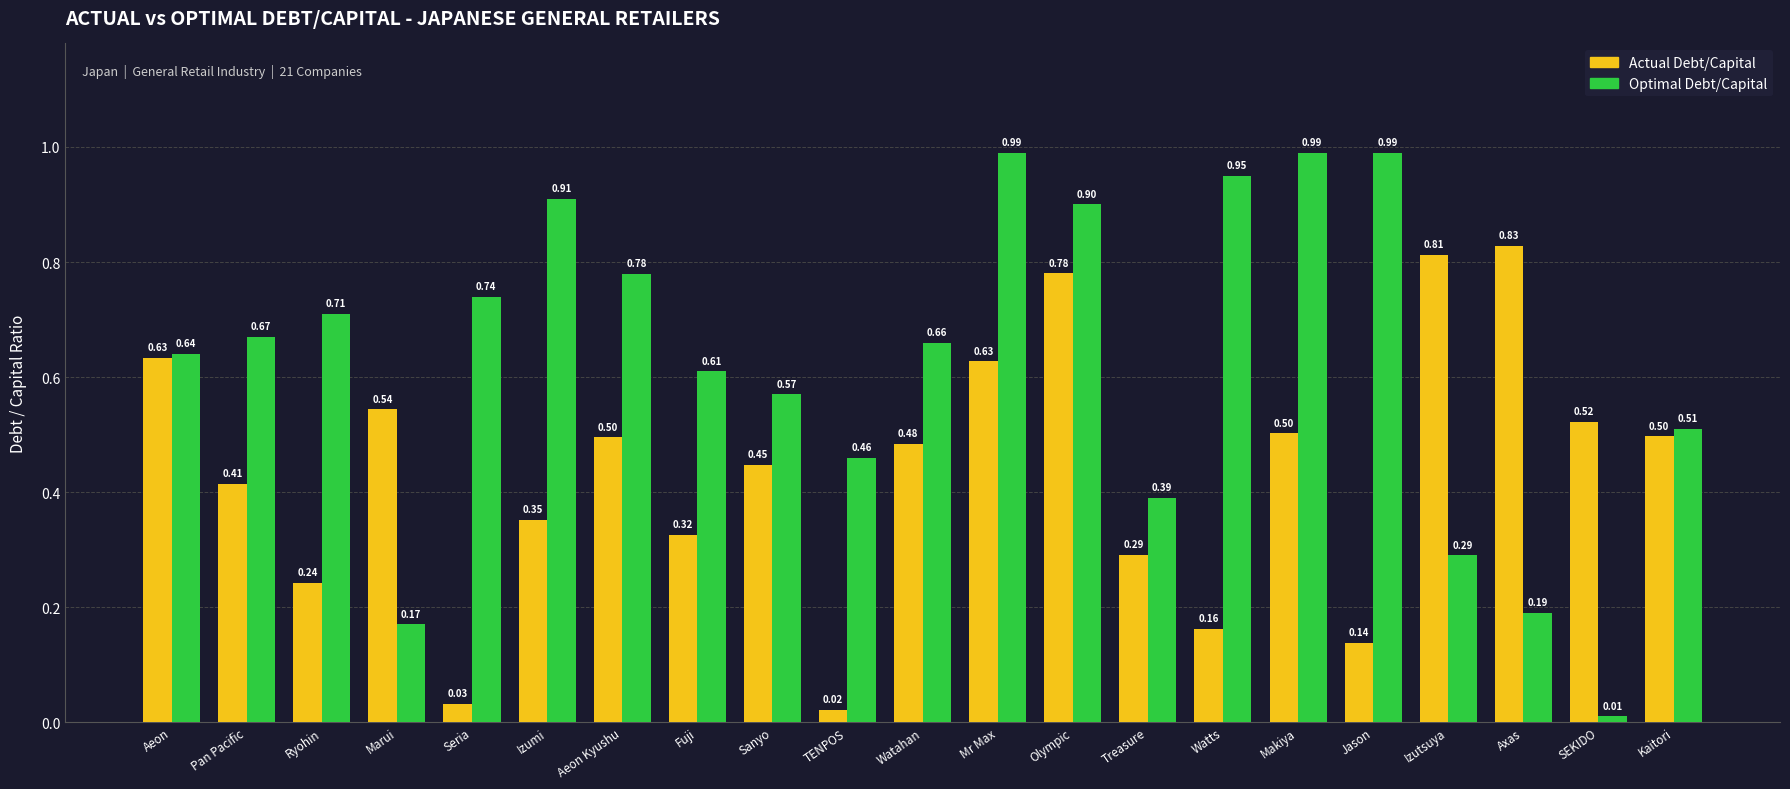

True or false: Actual Debt/Capital has a value of 0.6 at Izumi.

False